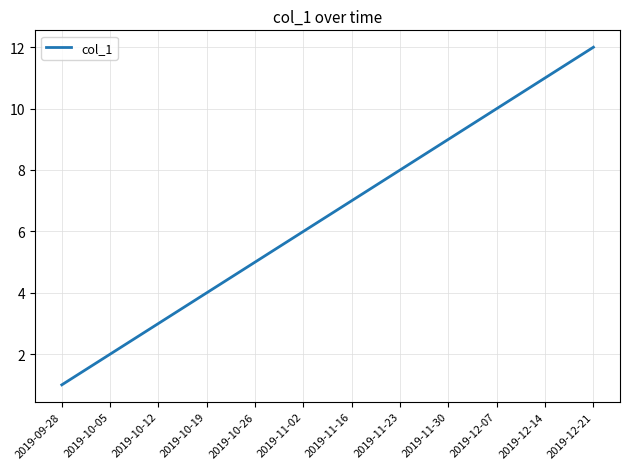

The chart shows a value of 5 at 2019-10-26. True or false?

True